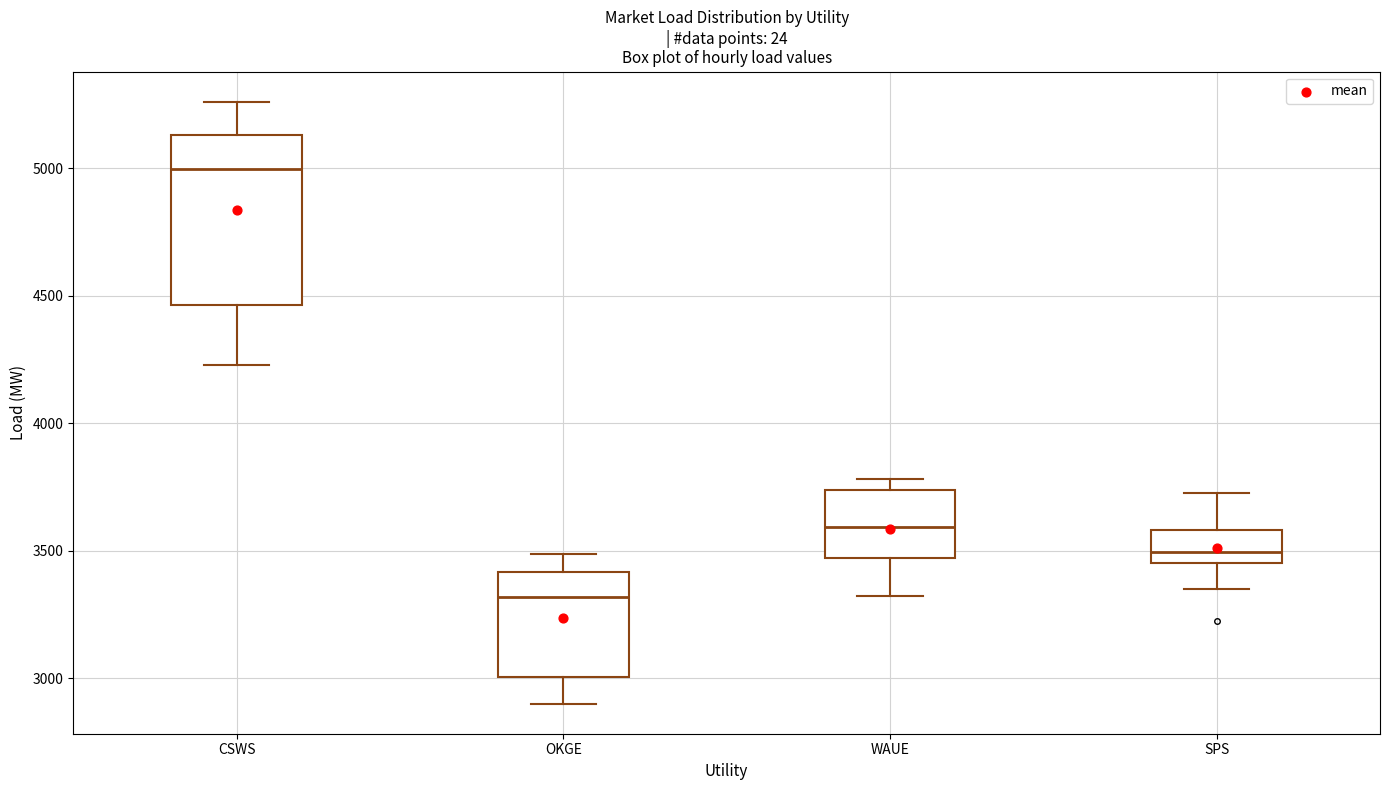

Where is the lower edge of the box for OKGE on the y-axis? The values are not printed on the chart, so give them approximately, as read against the axis.

3000